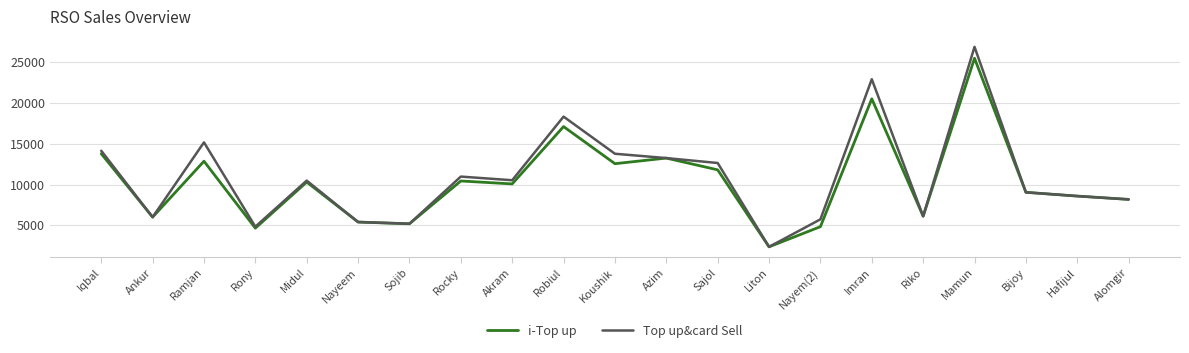

What is the smallest value displayed?

2363